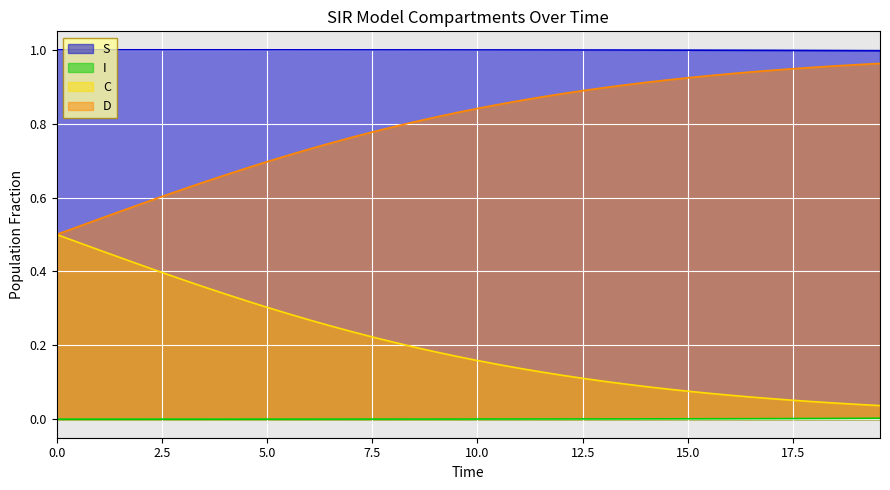

How many lines are shown in the chart?

4